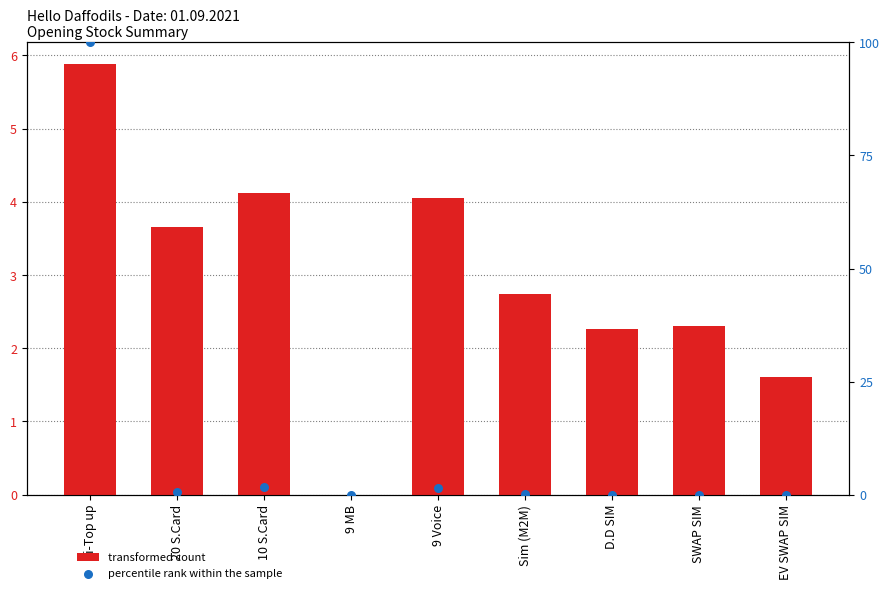

At how many categories does at least one series exceed 90?

1